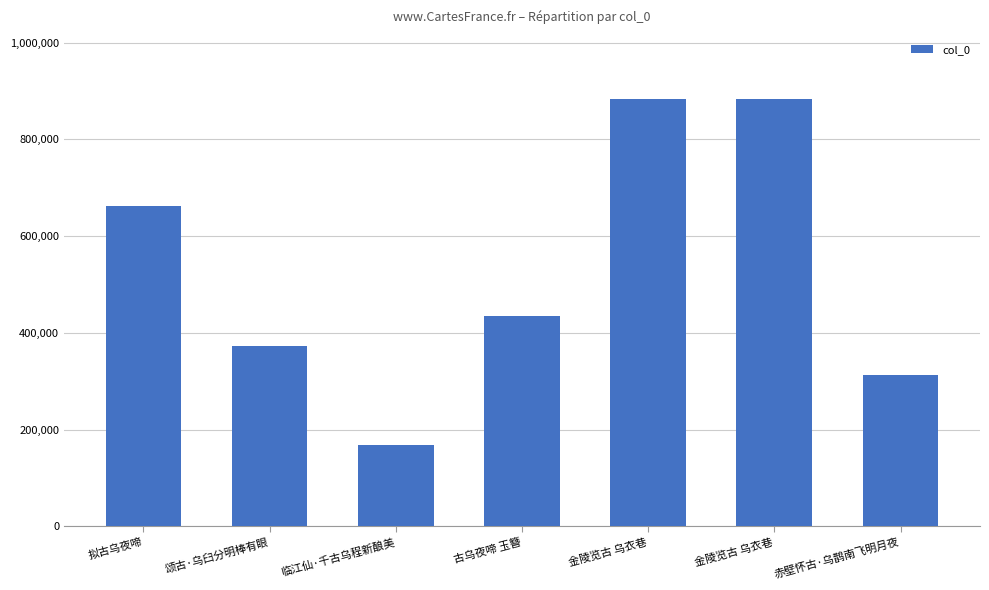

Between 拟古乌夜啼 and 赤壁怀古·乌鹊南飞明月夜, which is larger?

拟古乌夜啼